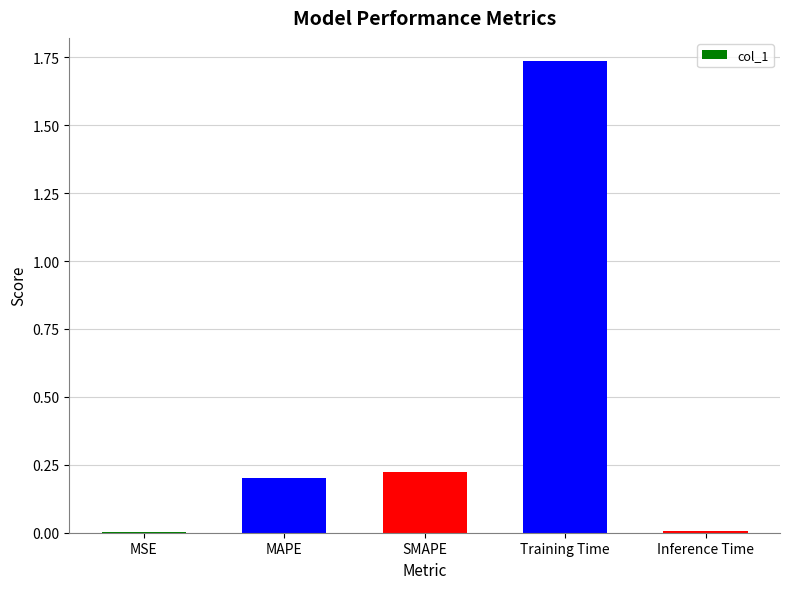

Which label corresponds to the largest value in the chart?

Training Time